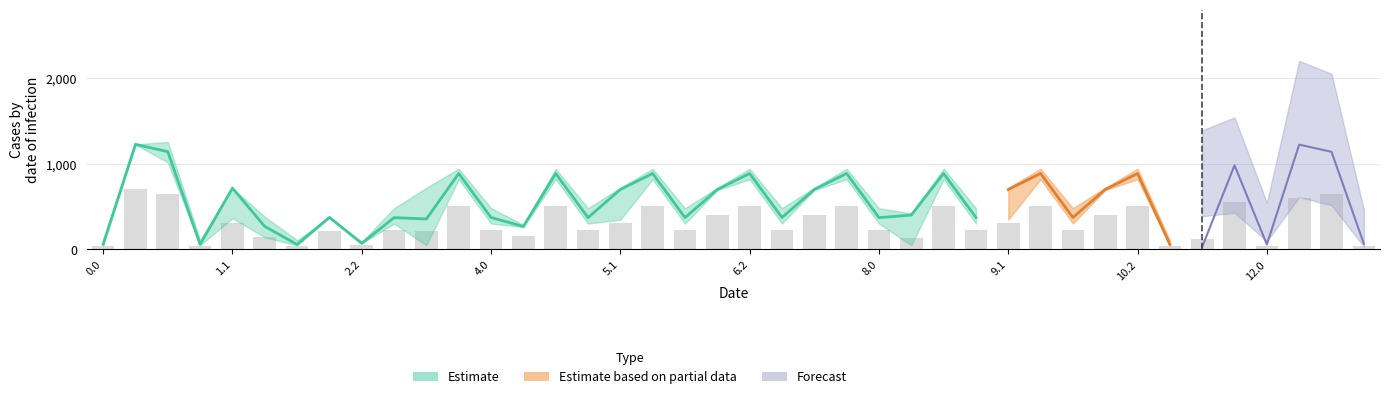

What is the label of the 28th bar from the right?

4.0